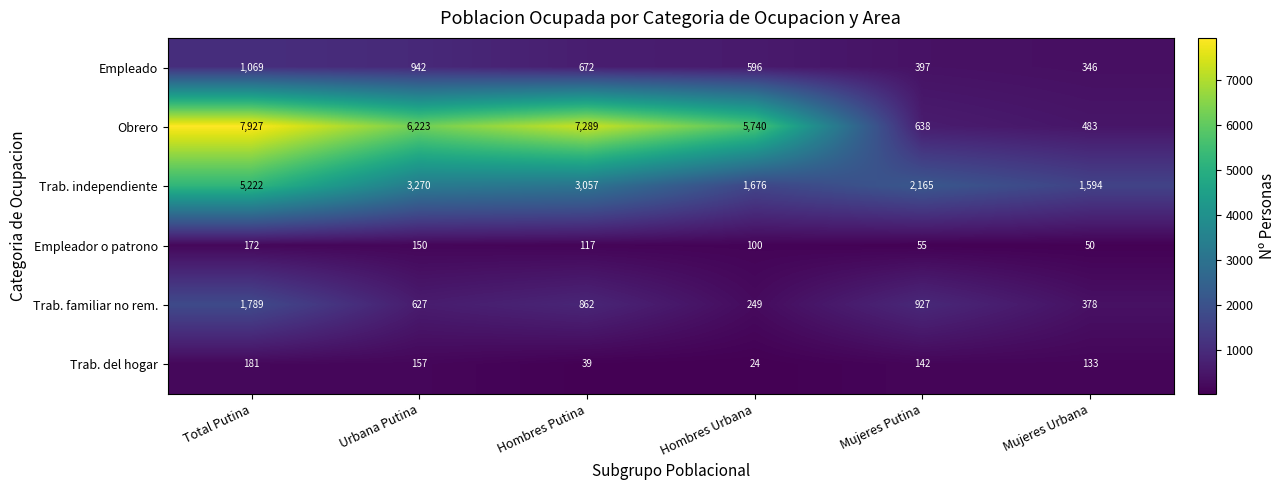

Is it true that Trab. independiente equals 3704 at Mujeres Putina?

False